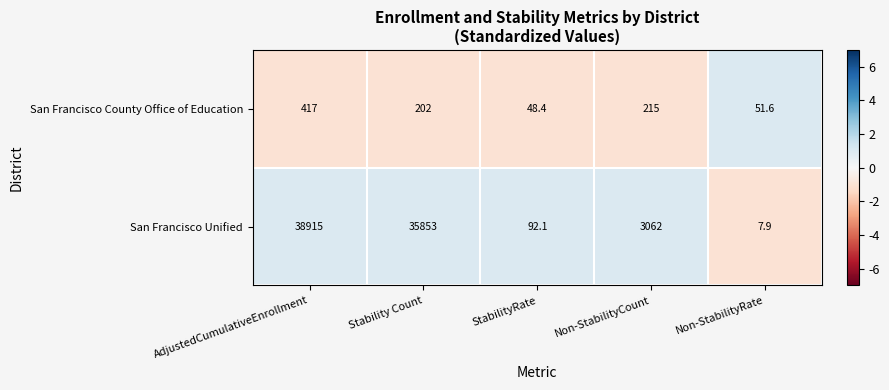

How many distinct data groups are displayed?

2